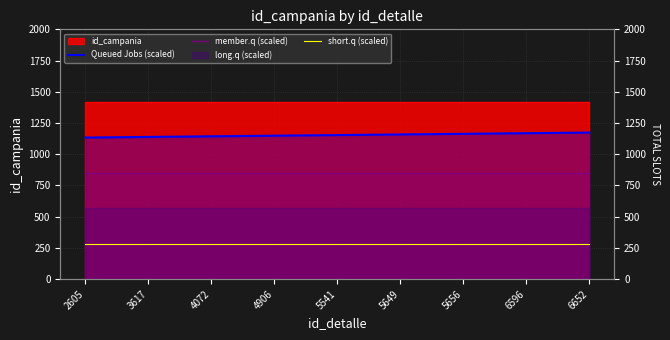

Does the chart display data point markers on the line(s)?

No